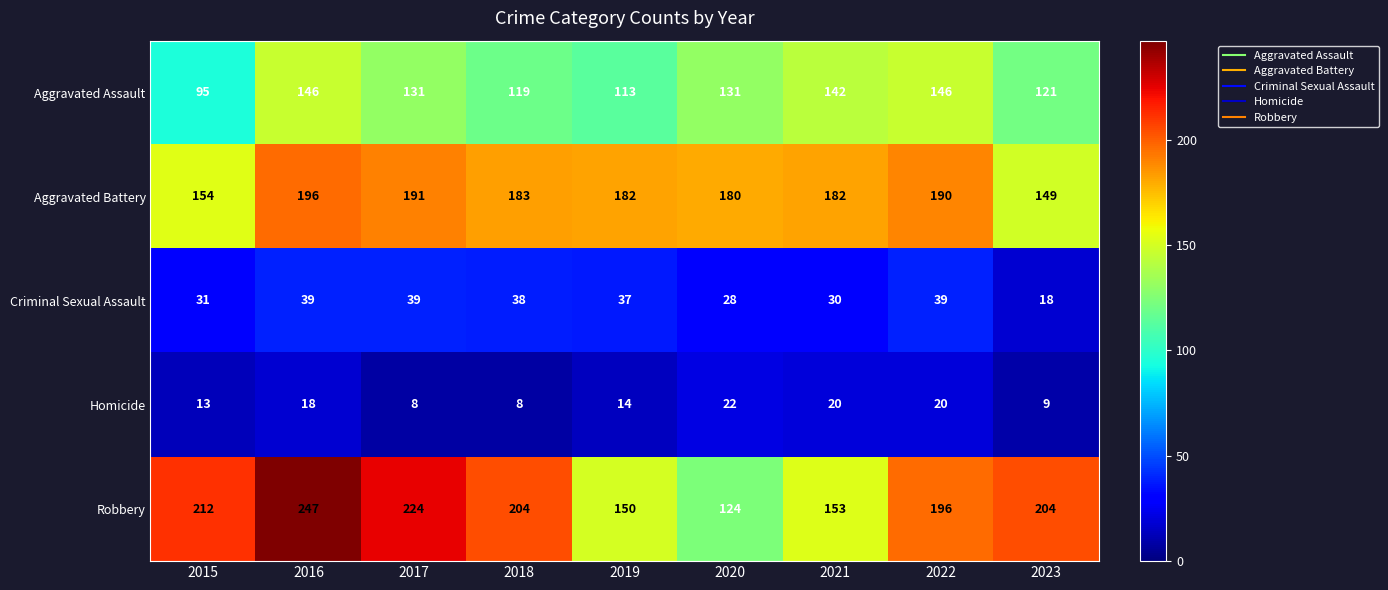

Count the number of data series in this chart.

5